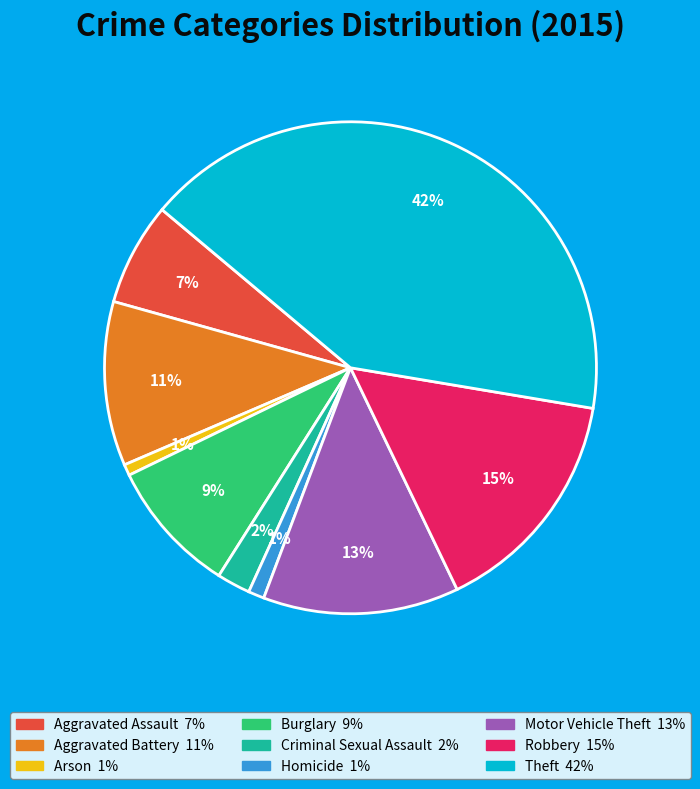

To the nearest percent, what is the combined percentage of Criminal Sexual Assault and Theft?

44%